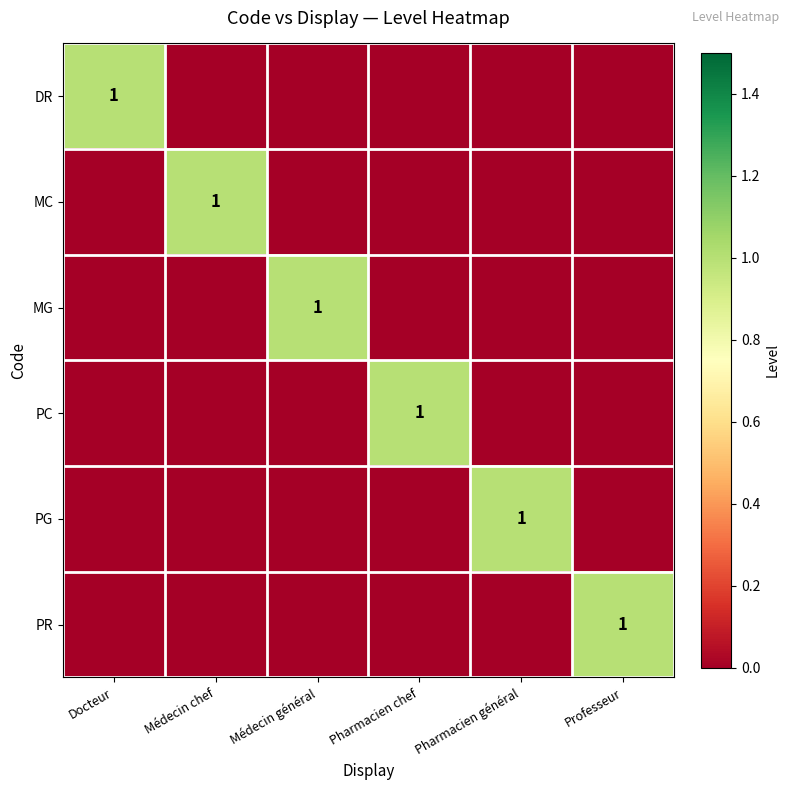

The PC series shows 1 at Pharmacien chef. True or false?

True